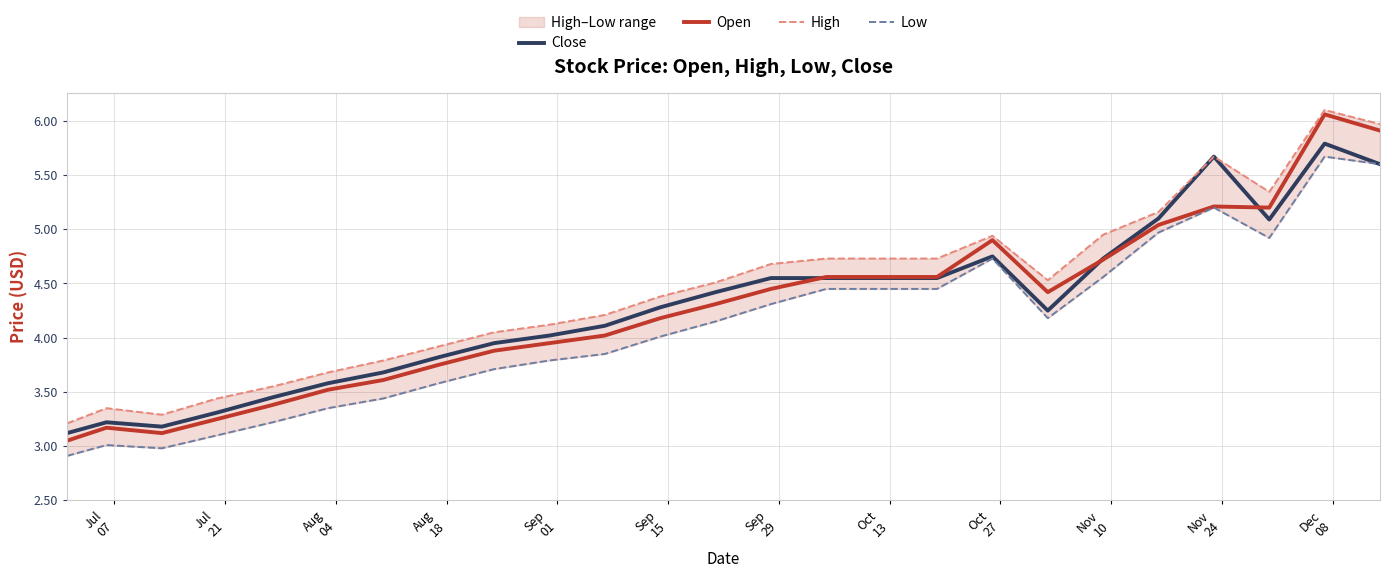

What is the average value of the Open series?

4.3